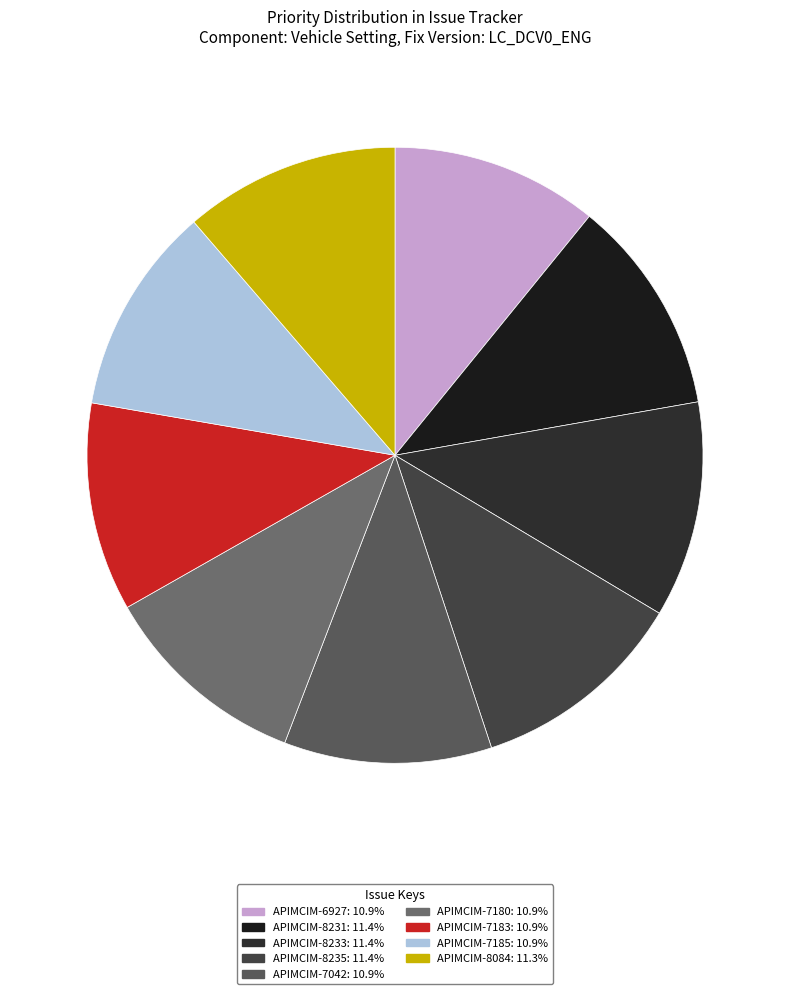

To the nearest percent, what portion does APIMCIM-7180 represent?

11%